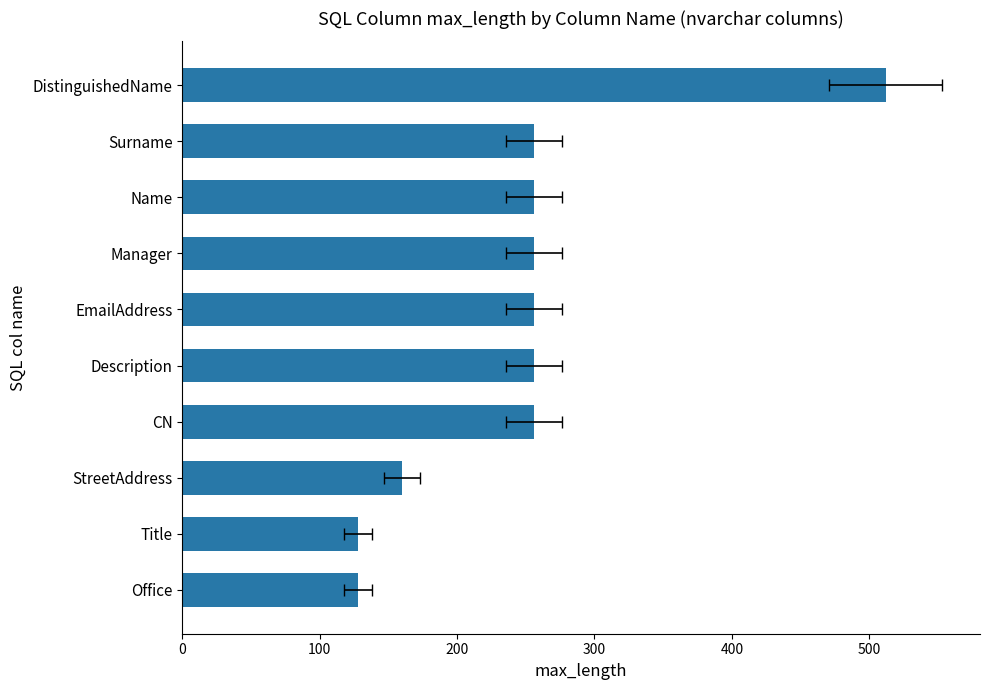

How many data points does each series have?

10